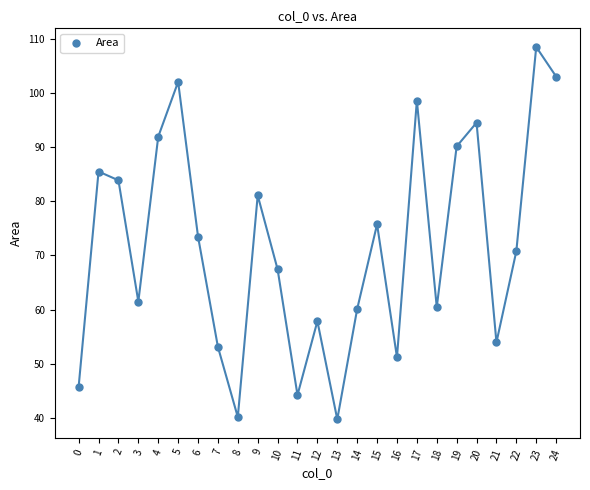

What is the range of Y values (max minus min)?

68.8